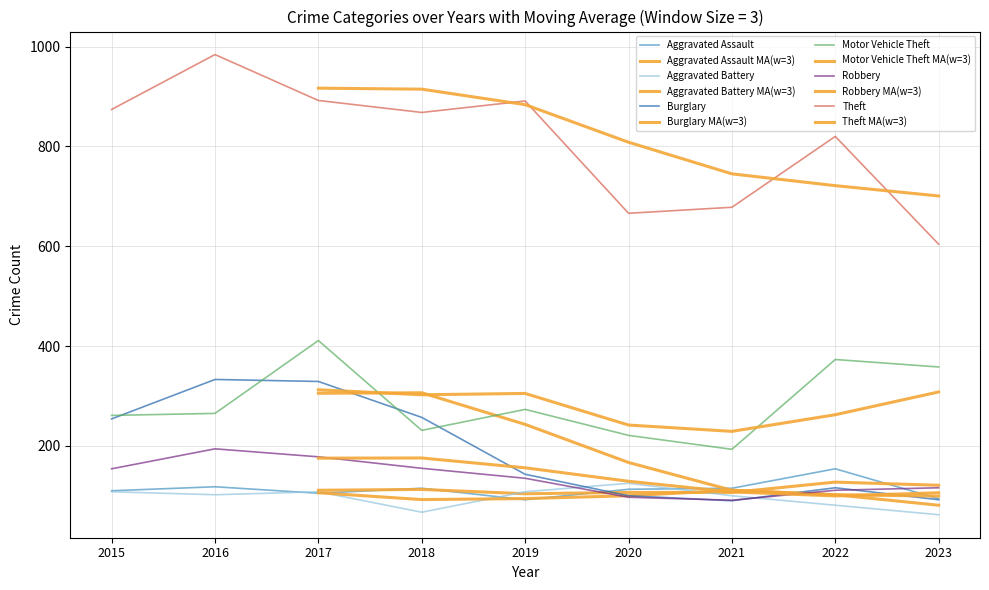

Which series has the largest range (max minus min)?

Theft